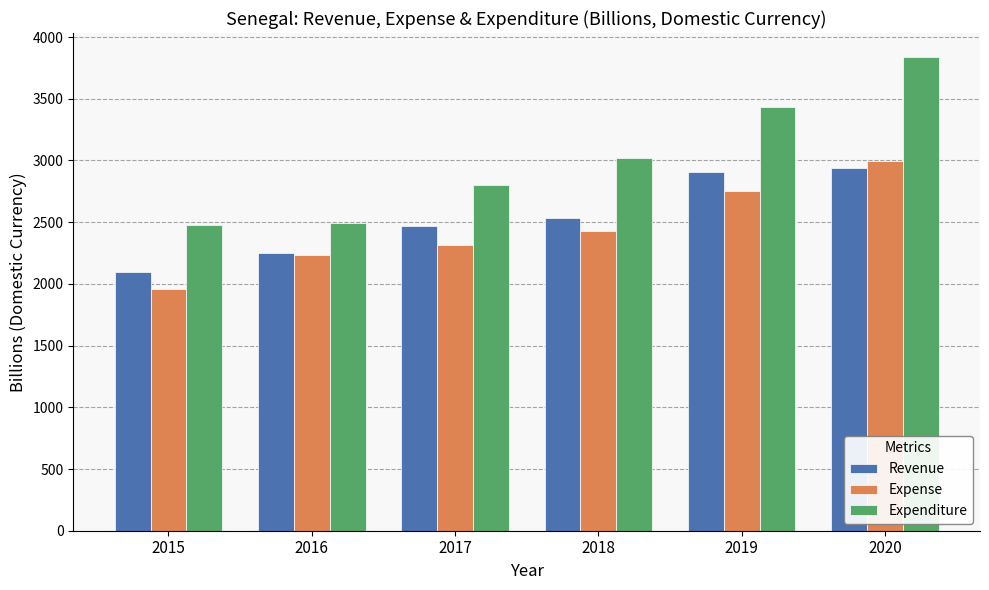

List the series in order of their peak value, highest first.

Expenditure, Expense, Revenue